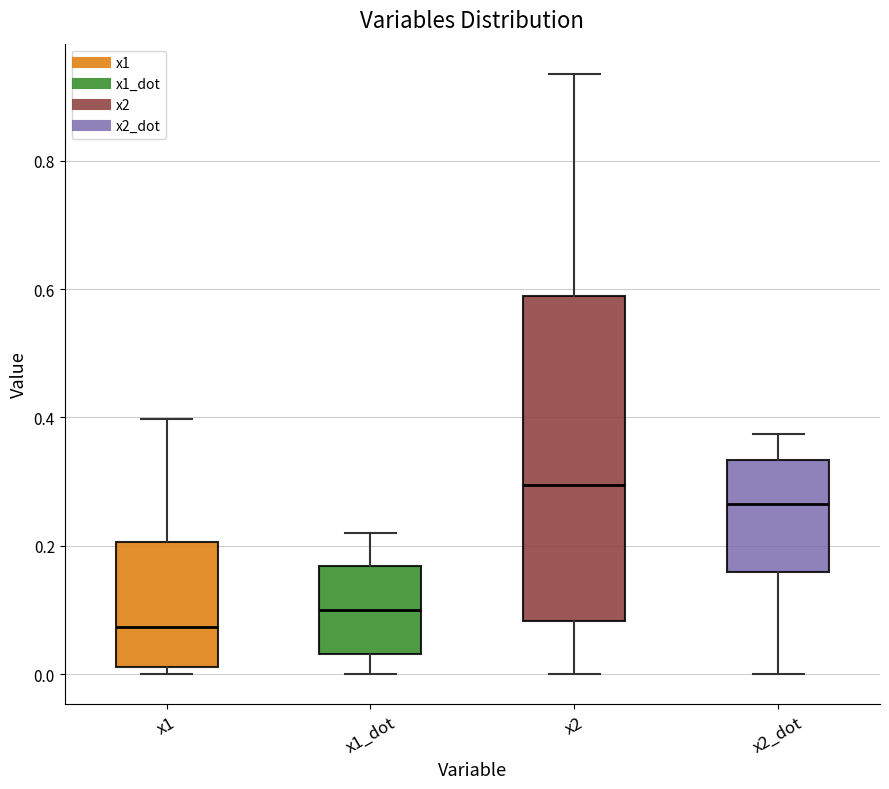

Reading left to right, read every box against the y-axis: the position of its median line, the range the box covers, and the ends of its whiskers. The values are not printed on the chart, so give them approximately, as read against the axis.

x1: median 0.08, box 0.02 to 0.20, whiskers 0.00 to 0.40
x1_dot: median 0.10, box 0.04 to 0.16, whiskers 0.00 to 0.22
x2: median 0.30, box 0.08 to 0.58, whiskers 0.00 to 0.94
x2_dot: median 0.26, box 0.16 to 0.34, whiskers 0.00 to 0.38